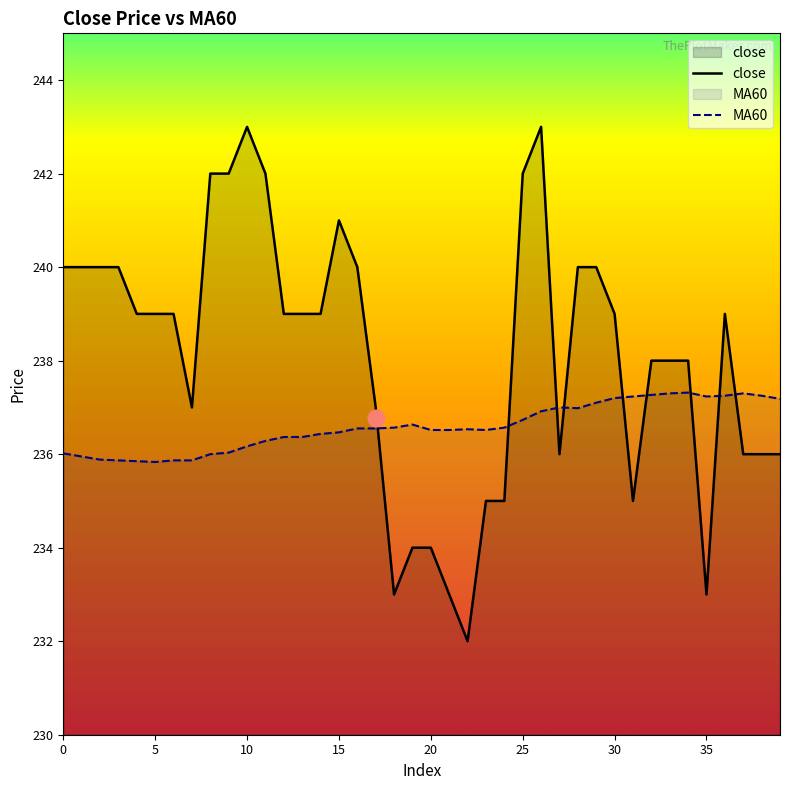

List the series in order of their peak value, lowest first.

MA60, close